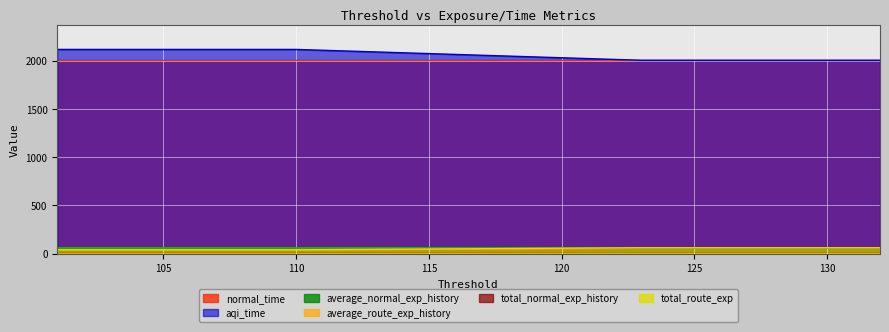

At which label does average_route_exp_history reach its minimum?

110